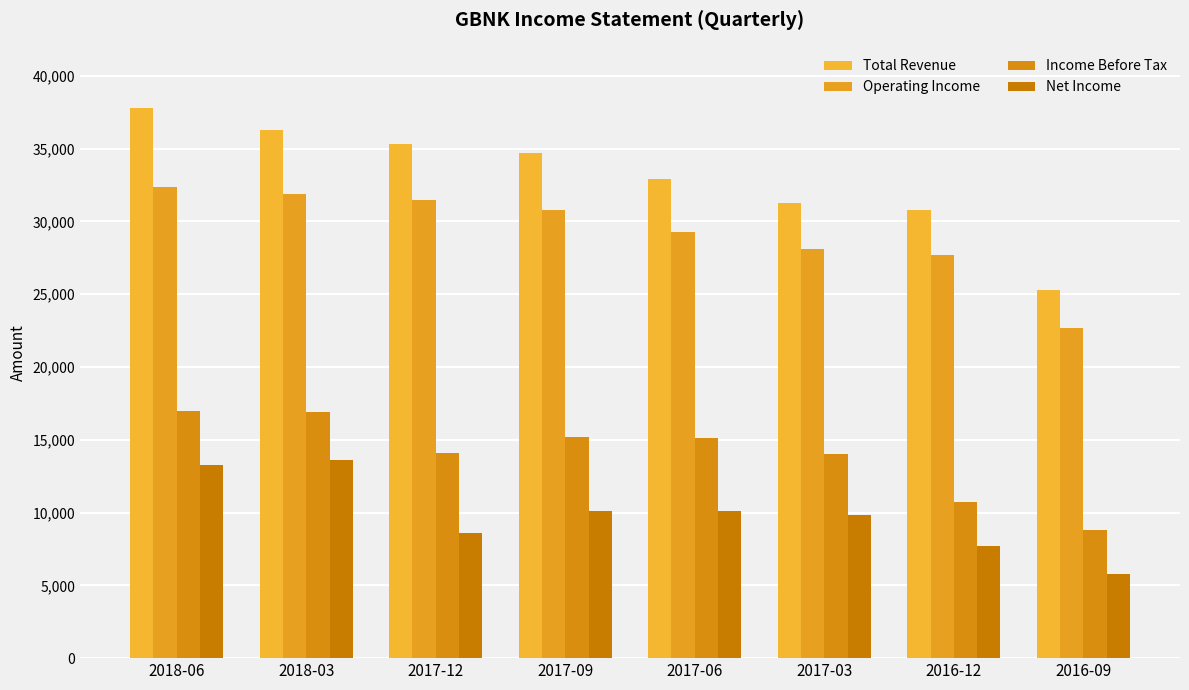

Reading left to right, transcribe all the data shown in this chart.

Total Revenue: 37800	36300	35300	34700	32900	31300	30800	25300
Operating Income: 32400	31900	31500	30800	29300	28100	27700	22700
Income Before Tax: 17000	16900	14100	15200	15100	14000	10700	8800
Net Income: 13300	13600	8600	10100	10100	9800	7700	5800